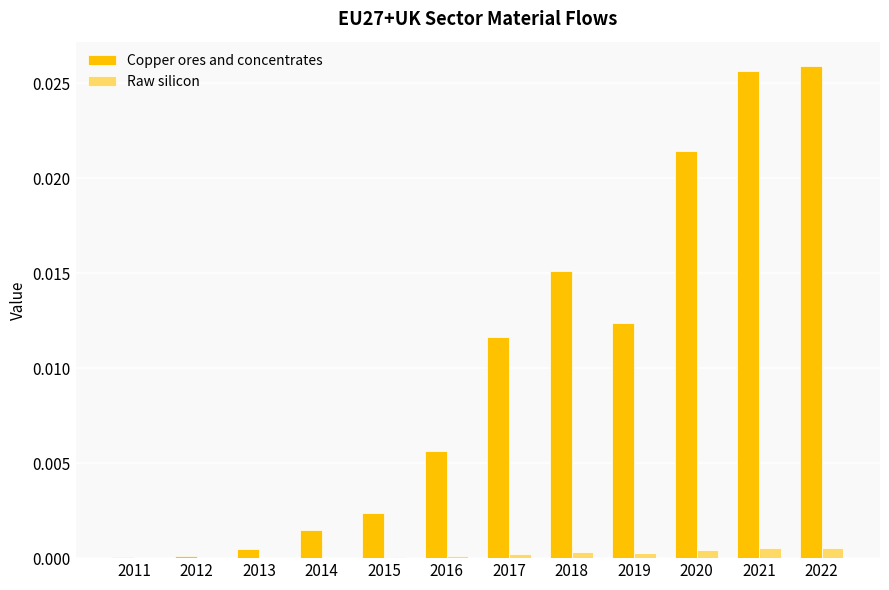

Which series has the largest total across all categories?

Copper ores and concentrates